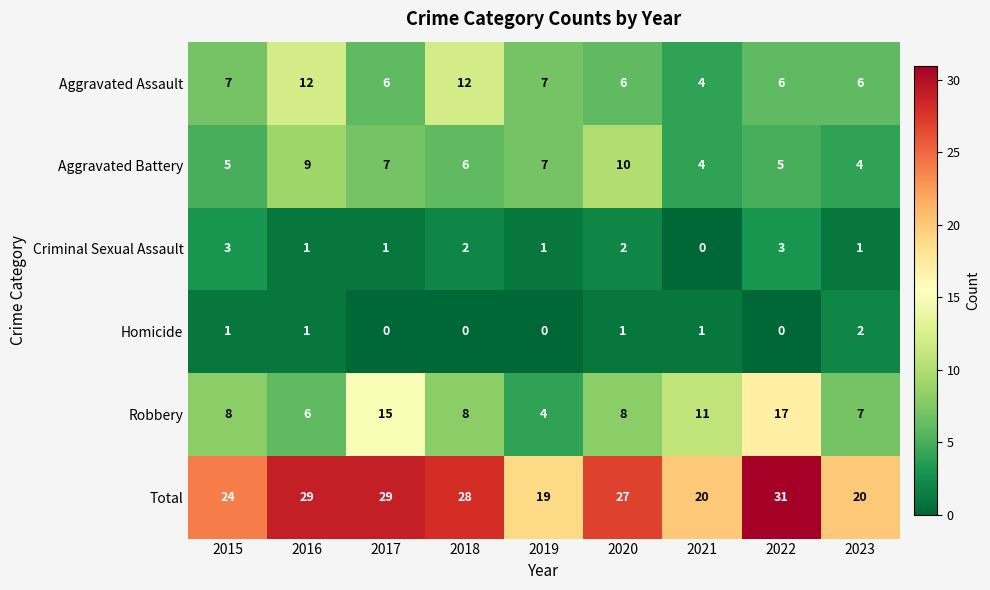

Rank the series at 2023 from highest to lowest value.

Total, Robbery, Aggravated Assault, Aggravated Battery, Homicide, Criminal Sexual Assault